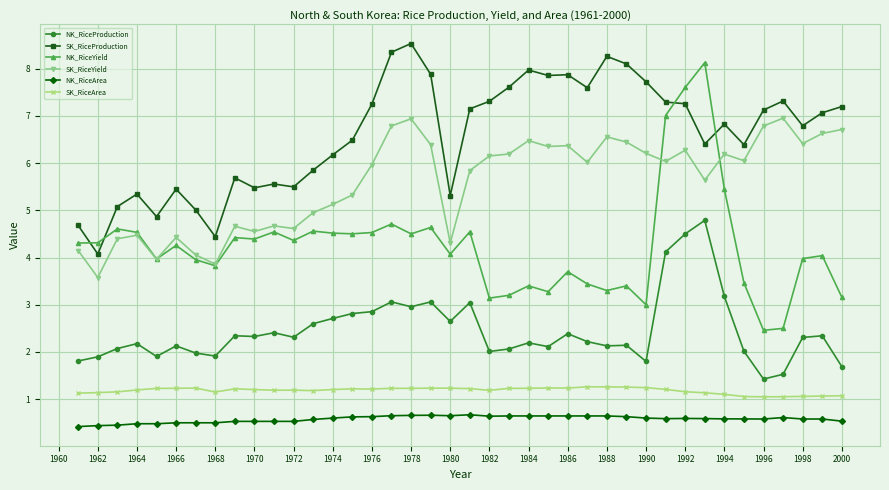

True or false: SK_RiceArea and NK_RiceArea intersect in this chart.

False